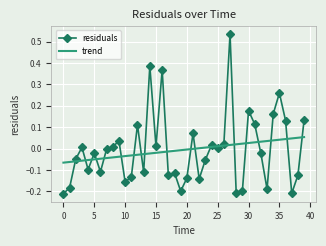

Which series has the widest spread of values?

residuals